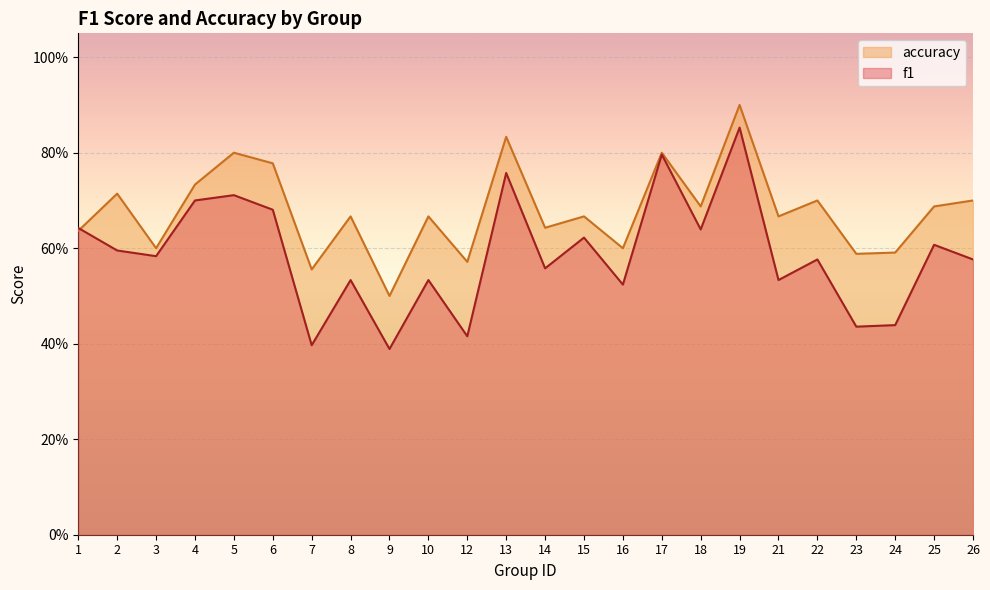

What is the difference between the maximum and minimum values in the f1 series?

0.5